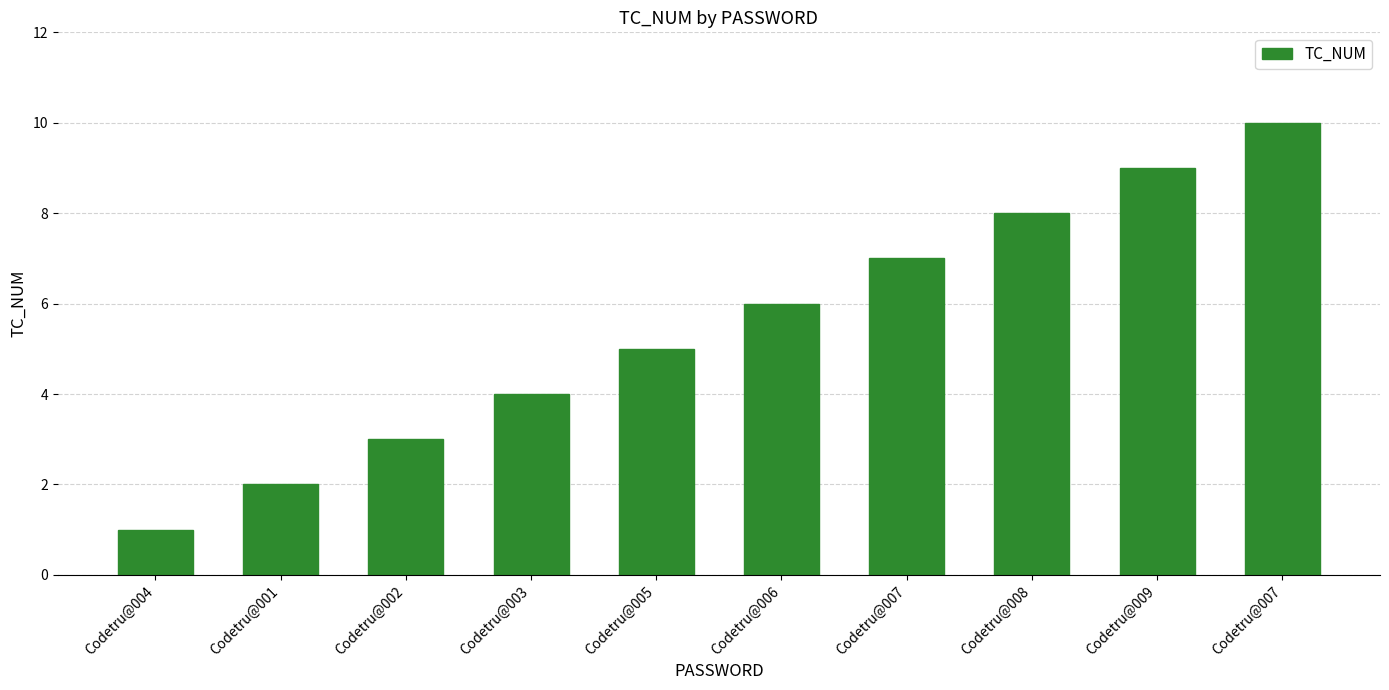

What is the average value?

6